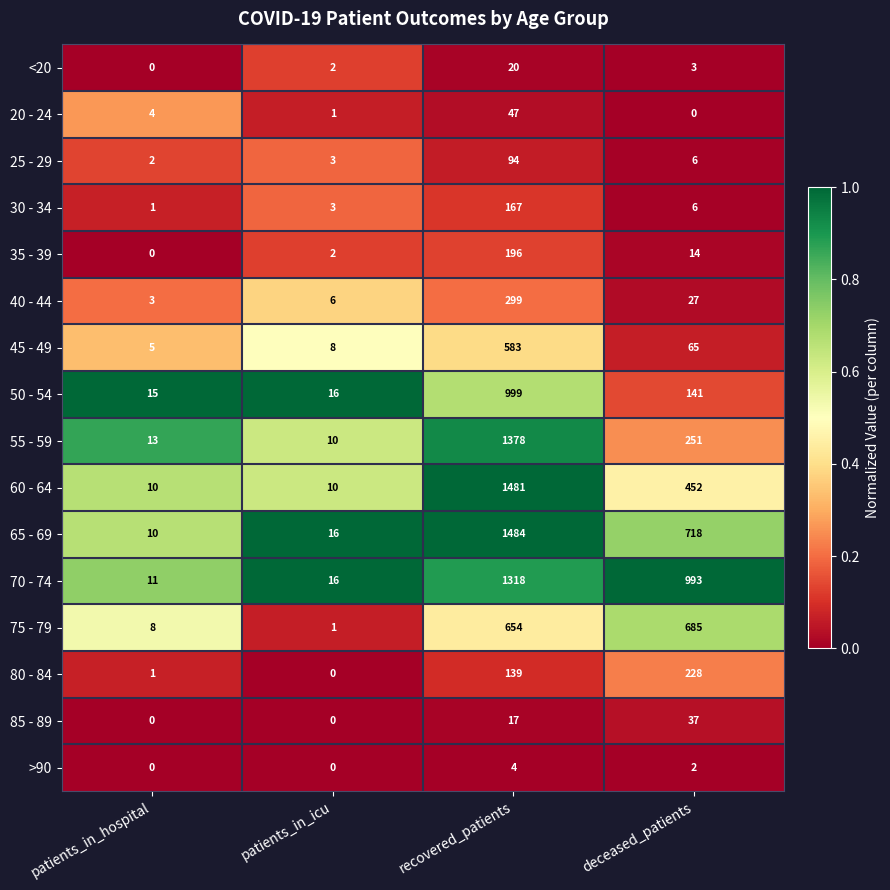

What is the difference between the 40 - 44 values at deceased_patients and recovered_patients?

272